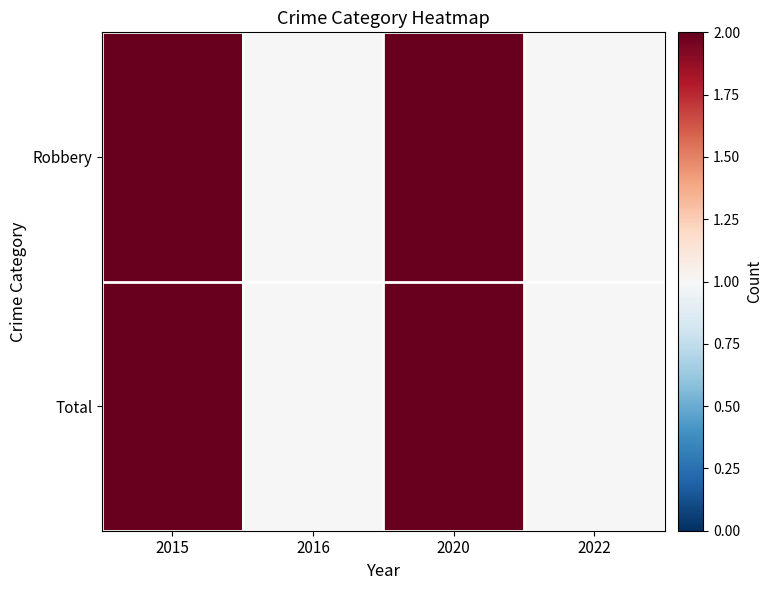

How many series are shown in this chart?

2